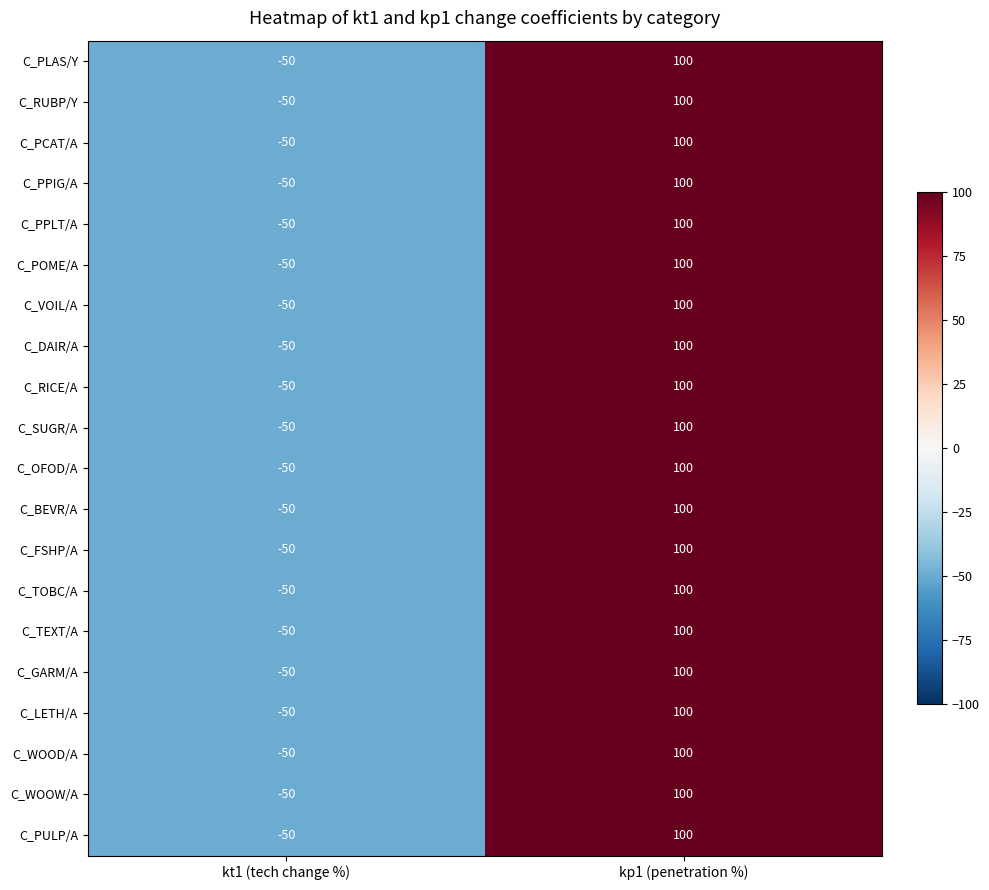

Is the value of C_POME/A at kp1 (penetration %) greater than the value of C_WOOD/A at kt1 (tech change %)?

Yes